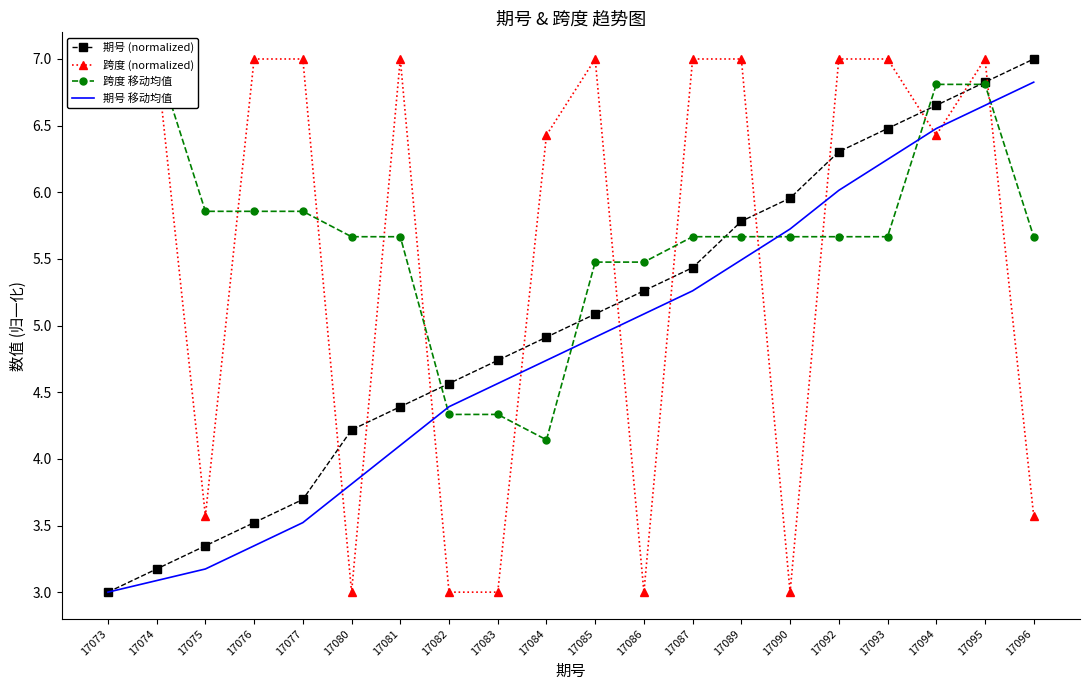

Which series changed the most between 17076 and 17084?

跨度 移动均值